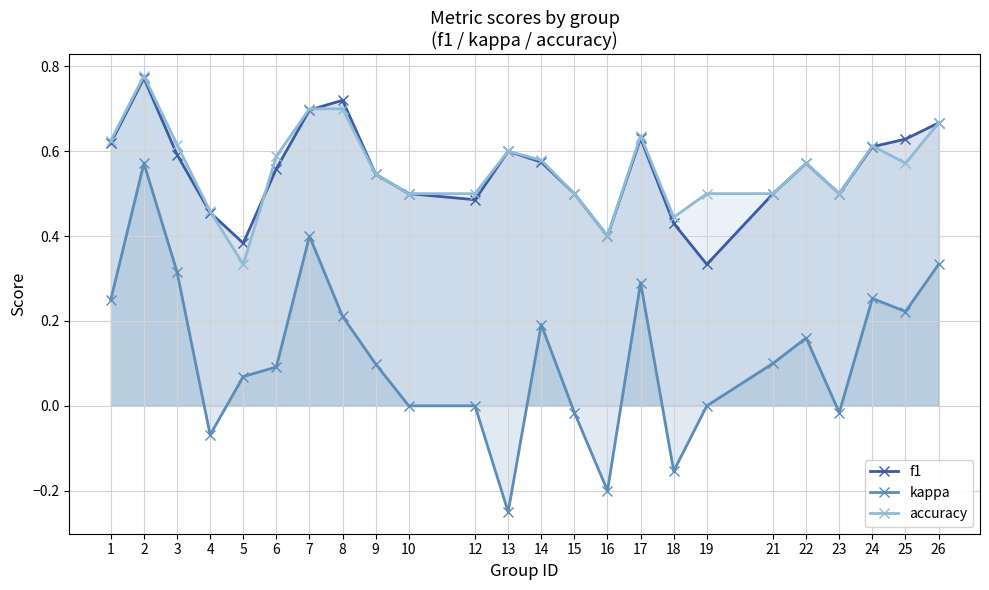

At 25, list the series in order from smallest to largest.

kappa, accuracy, f1